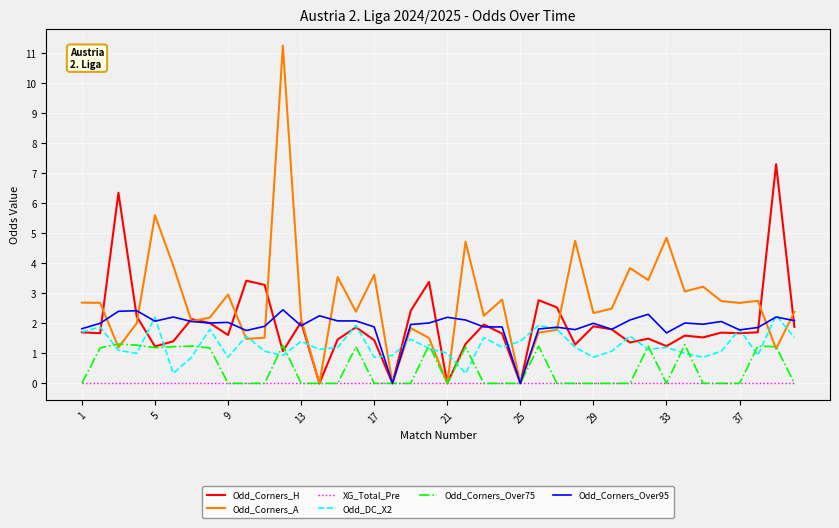

What is the highest value of the Odd_DC_X2 series?

2.3